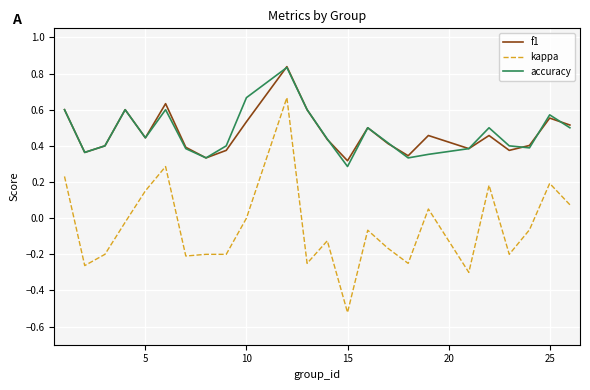

True or false: f1 and kappa cross at least once.

False